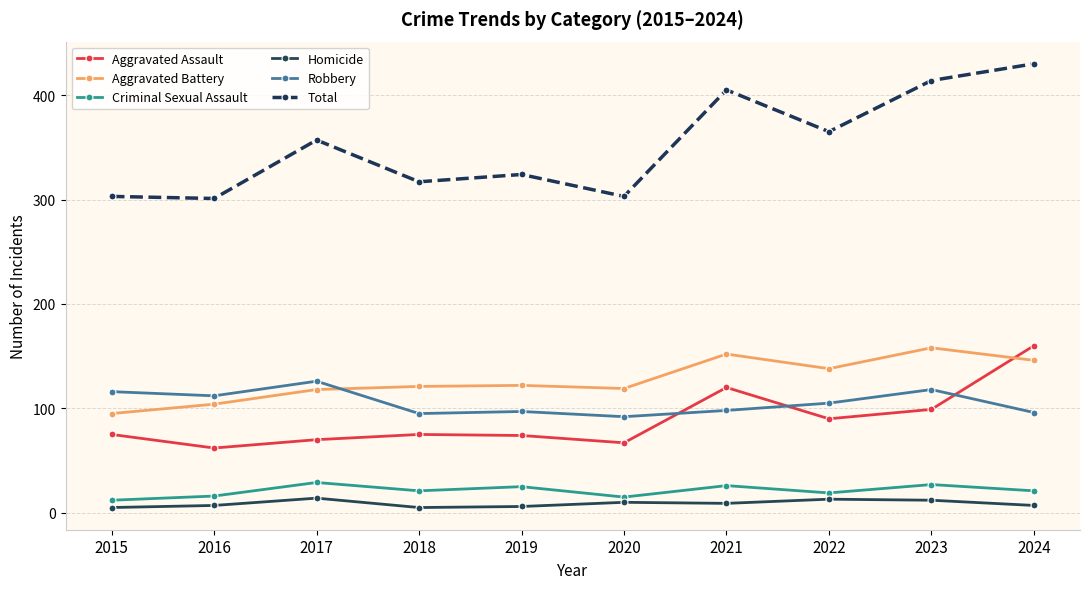

The Homicide series shows 9 at 2021. True or false?

True